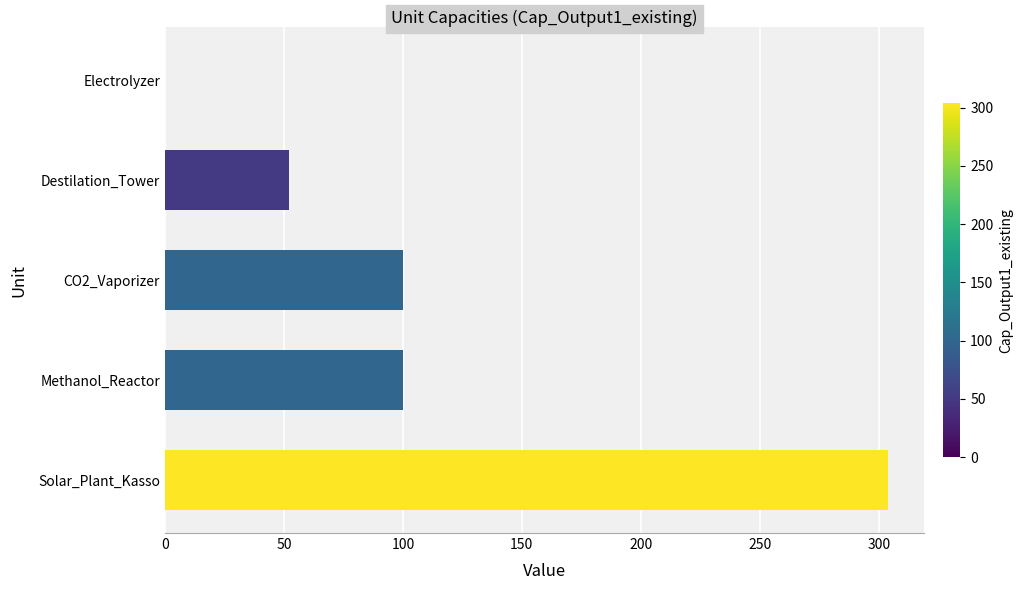

How many values are between 52 and 100?

3